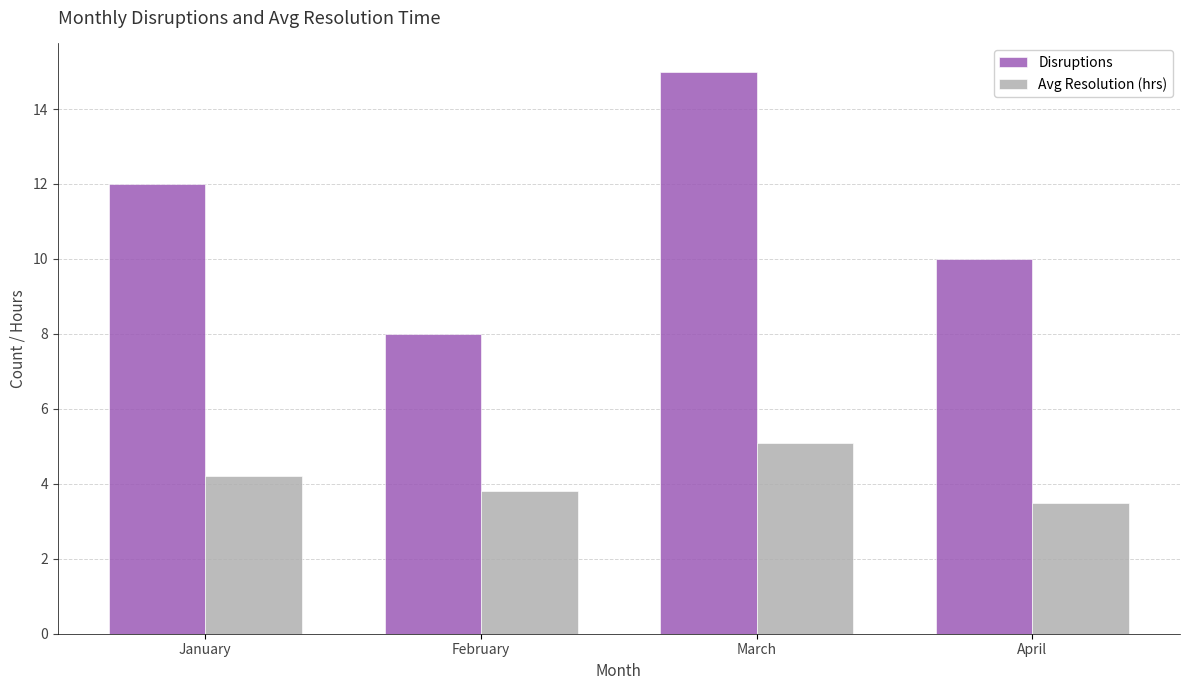

What is the lowest value of the Disruptions series?

8.0